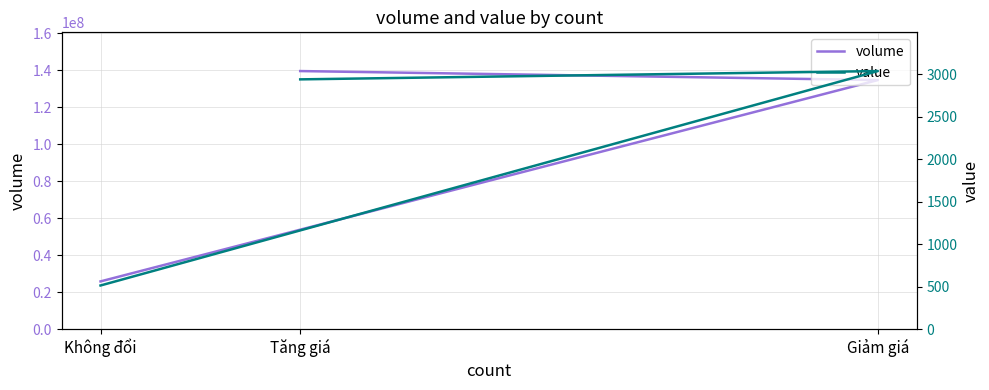

Reading right to left, transcribe all the data shown in this chart.

volume: 25869200.0	134810100.0	139678700.0
value: 514.2	3035.3	2937.6